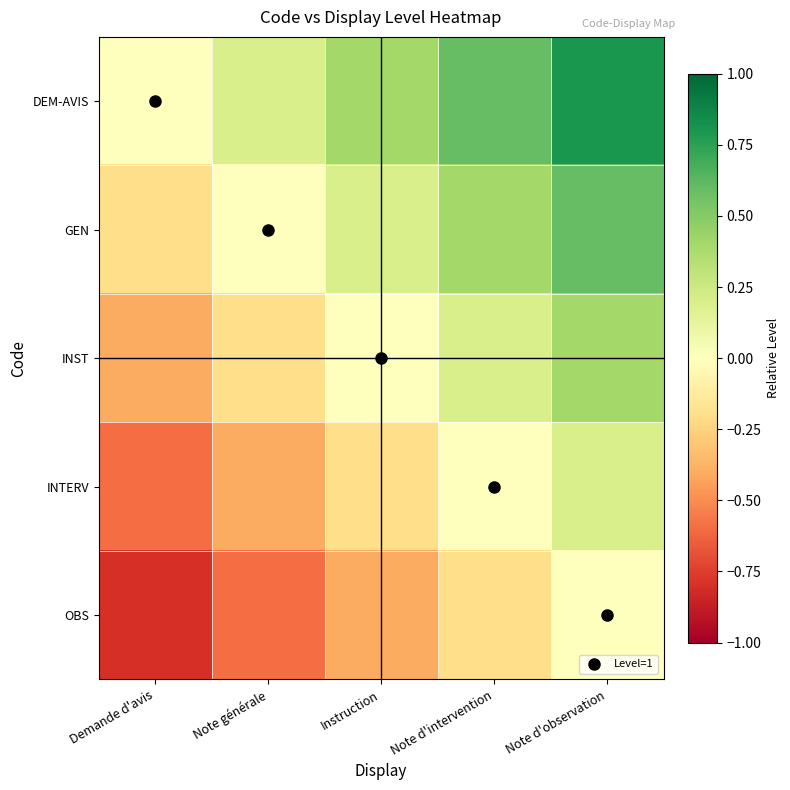

Rank the series at Note d'intervention from lowest to highest value.

OBS, INTERV, INST, GEN, DEM-AVIS